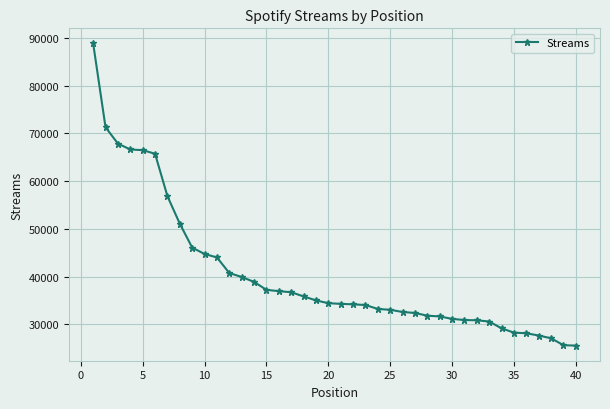

What is the minimum value shown in the chart?

25576